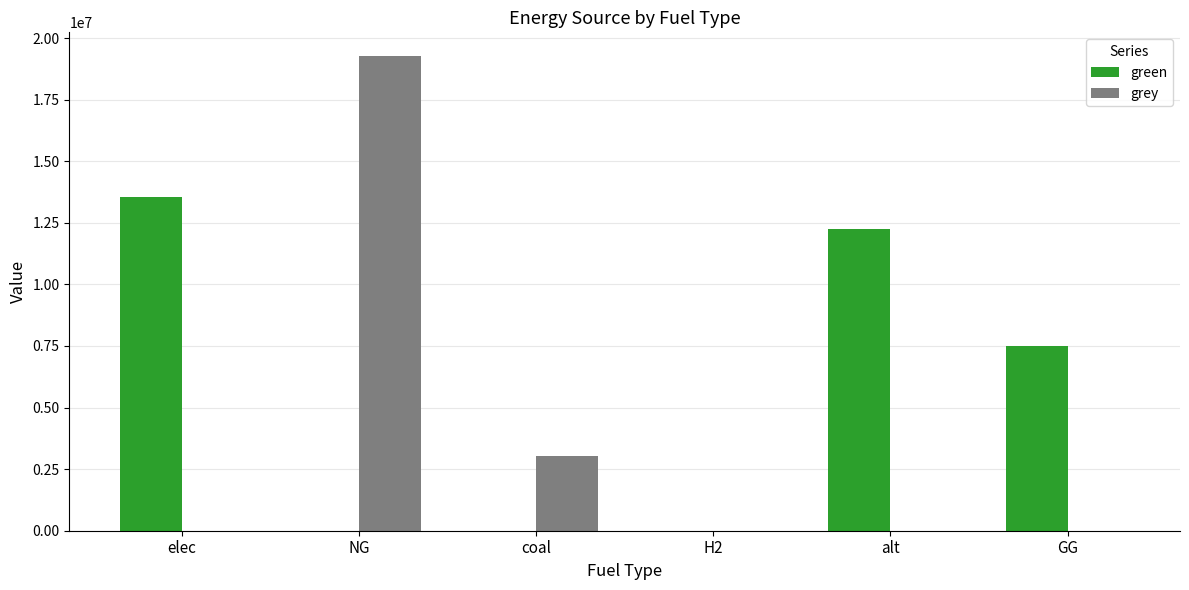

What is the total value across all series at NG?

19269682.9